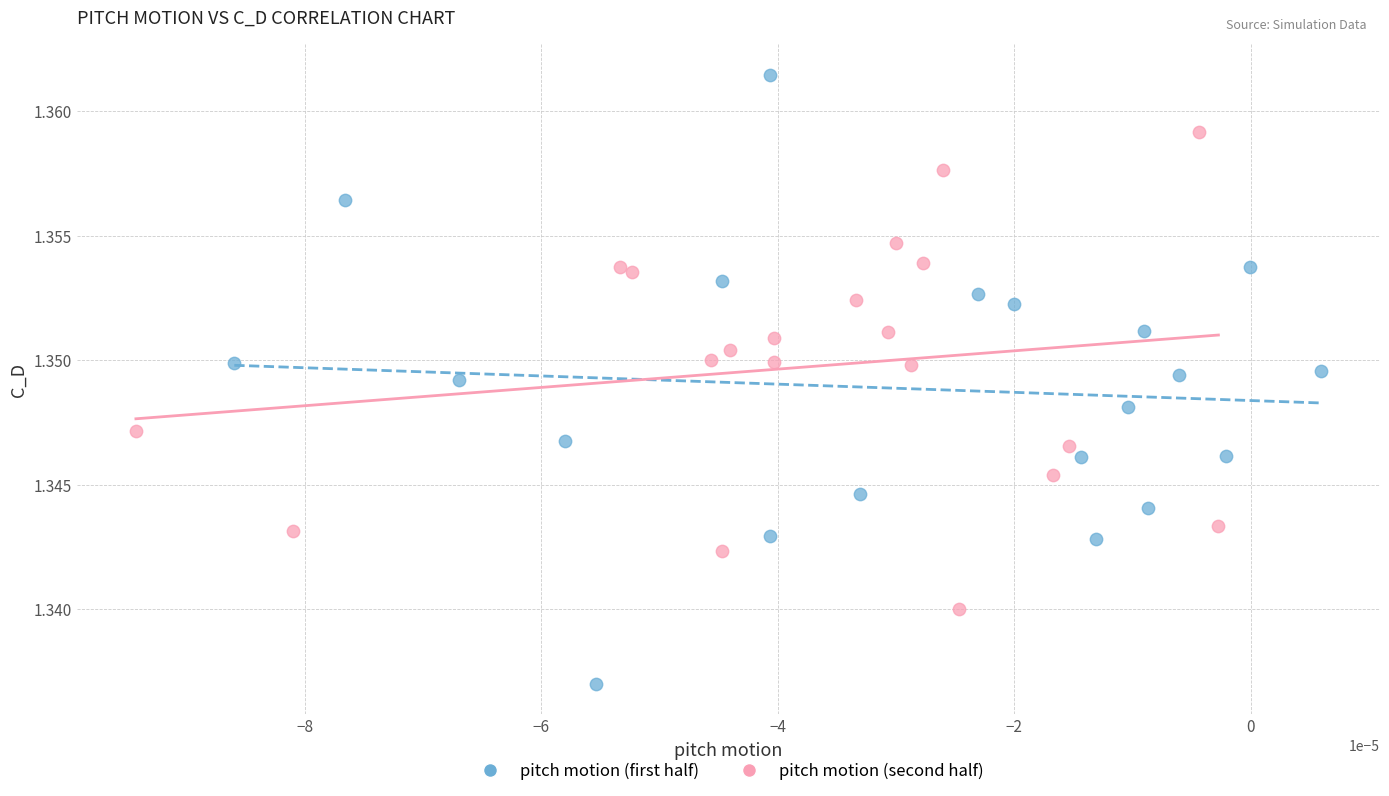

Which series has the largest Y range (max minus min)?

pitch motion (first half)